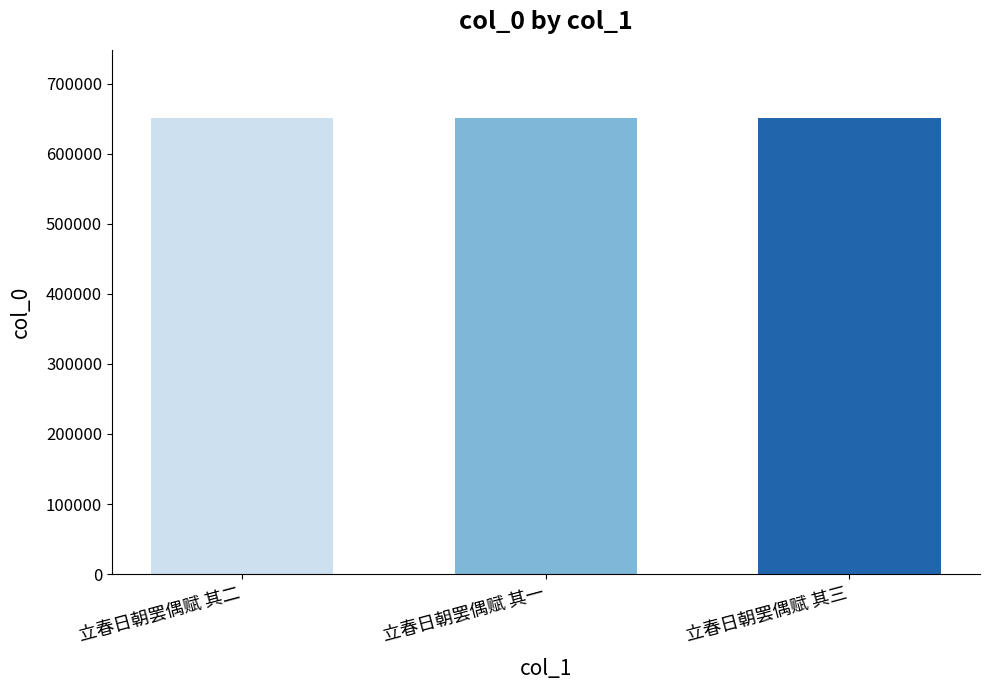

Approximately how many times larger is the value at 立春日朝罢偶赋 其二 compared to 立春日朝罢偶赋 其三?

1.0